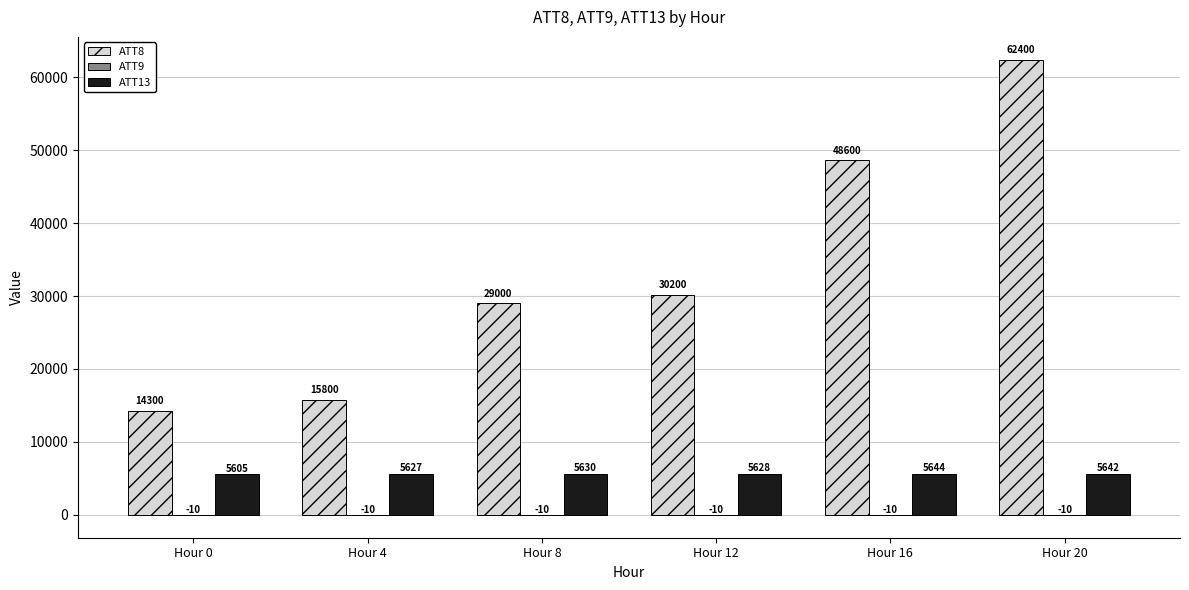

What is the approximate value of ATT13 at Hour 12?

5627.9